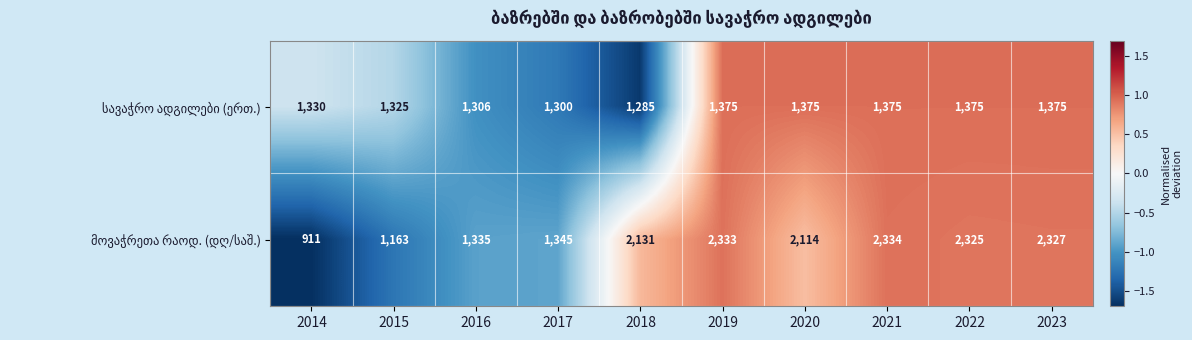

At which category is the sum across all series the highest?

2021